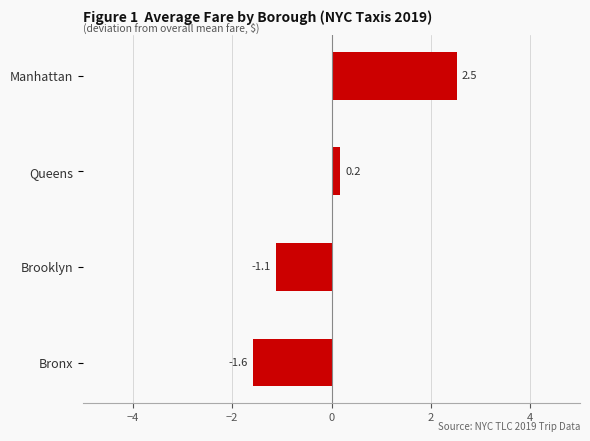

What is the difference between the maximum and minimum values?

4.1